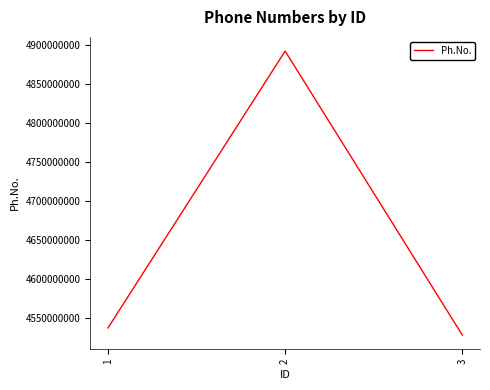

Count the number of categories in the chart.

3